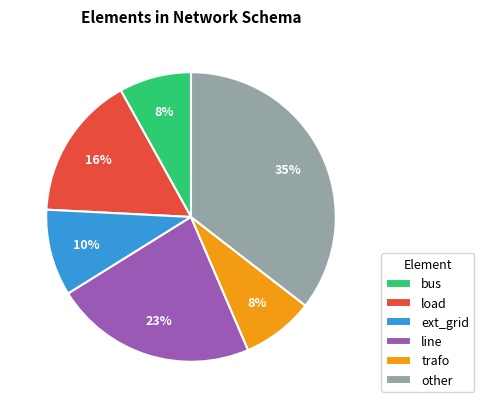

Does line account for over 50% of the chart?

No